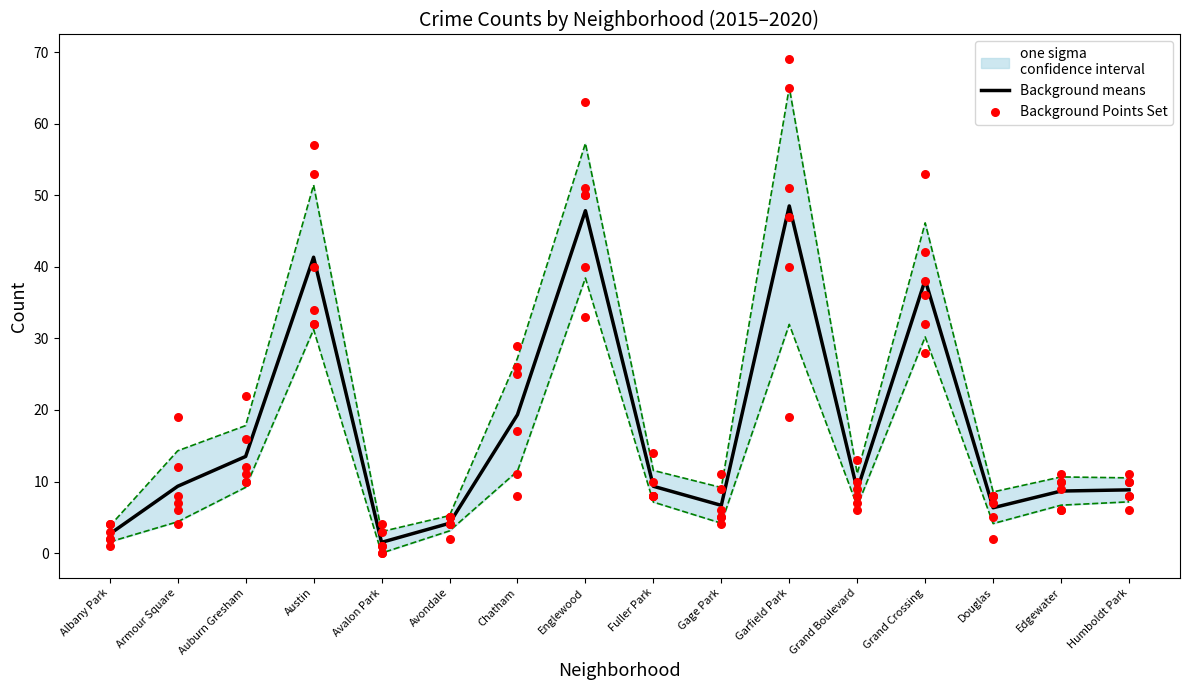

What are all the series names shown in the legend?

Background means, Background Points Set